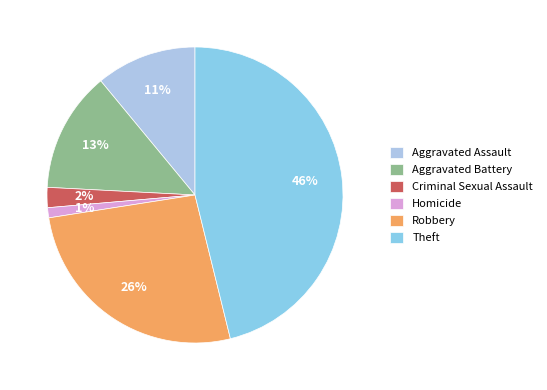

Is it true that Aggravated Assault is 1% of the pie?

False